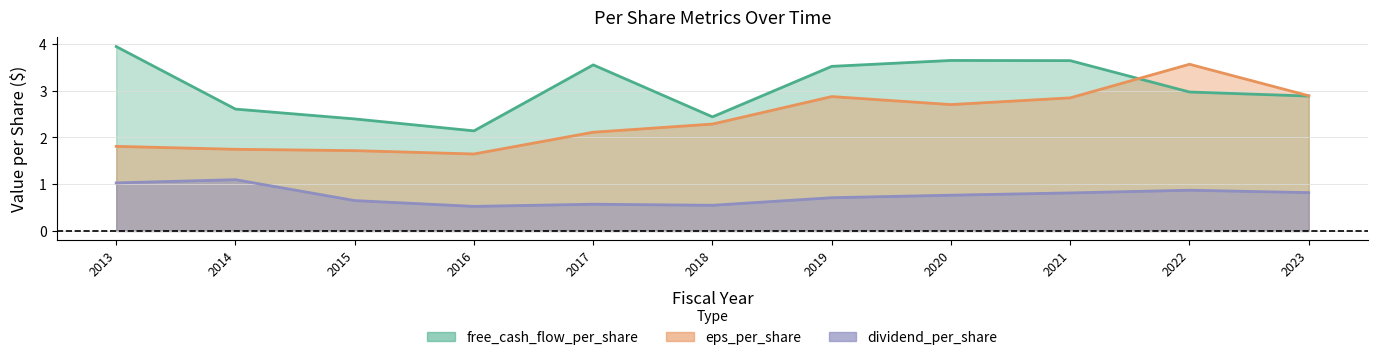

Reading left to right, what are all the values shown in this chart?

eps_per_share: 2013=1.8	2014=1.7	2015=1.7	2016=1.6	2017=2.1	2018=2.3	2019=2.9	2020=2.7	2021=2.8	2022=3.6	2023=2.9
free_cash_flow_per_share: 2013=3.9	2014=2.6	2015=2.4	2016=2.1	2017=3.6	2018=2.4	2019=3.5	2020=3.6	2021=3.6	2022=3.0	2023=2.9
dividend_per_share: 2013=1.0	2014=1.1	2015=0.7	2016=0.5	2017=0.6	2018=0.5	2019=0.7	2020=0.8	2021=0.8	2022=0.9	2023=0.8